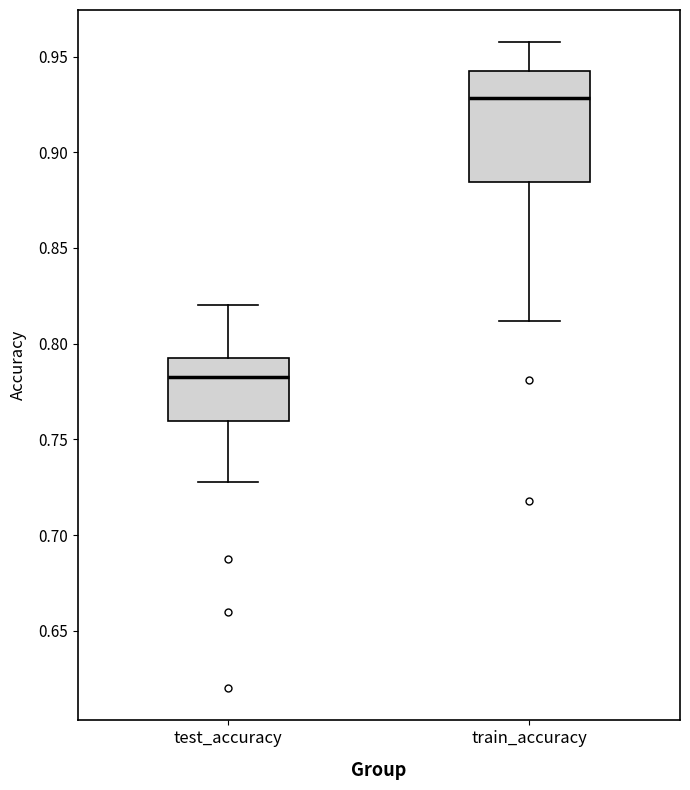

Reading left to right, transcribe this box plot: for each box, give where its median line is, the range the box spans, and where its two whiskers end, as read against the y-axis. The values are not printed on the chart, so give them approximately, as read against the axis.

test_accuracy: median 0.780, box 0.760 to 0.790, whiskers 0.730 to 0.820
train_accuracy: median 0.930, box 0.885 to 0.945, whiskers 0.810 to 0.960